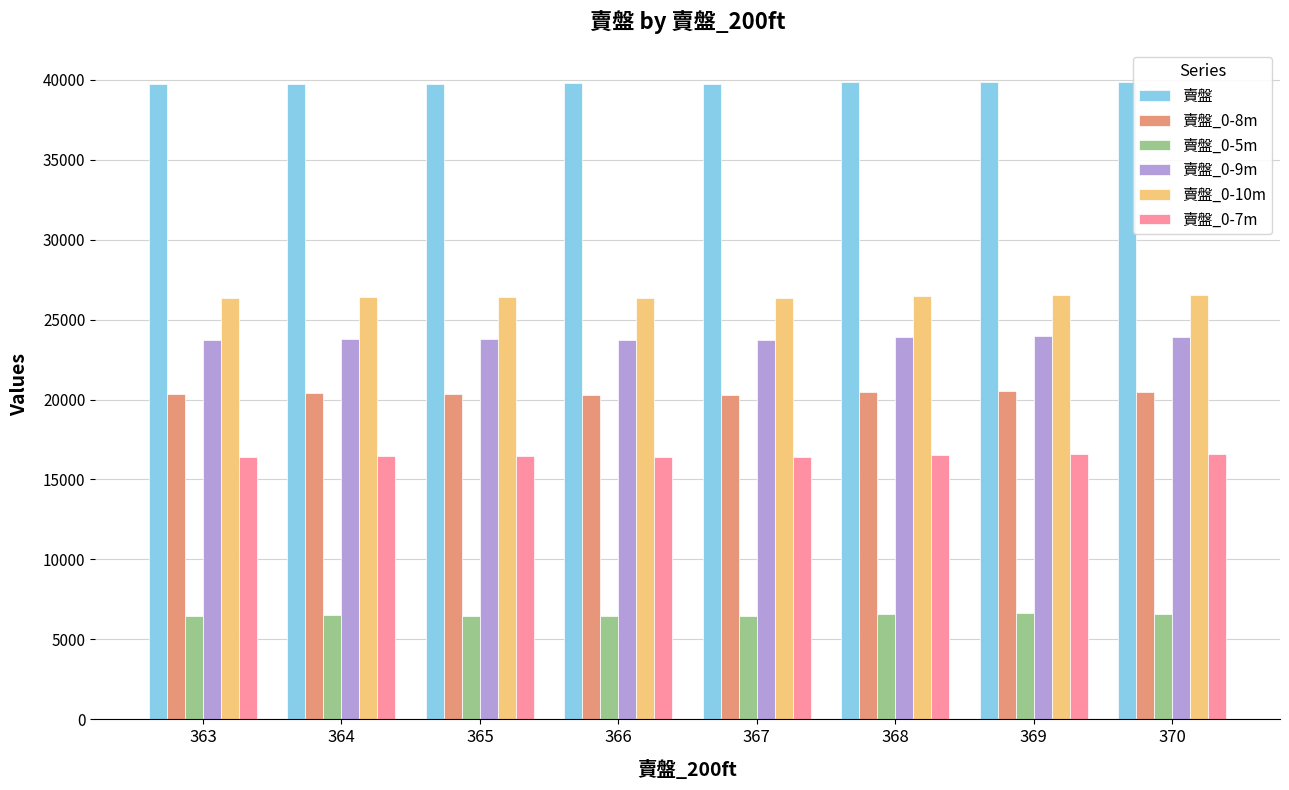

Count the number of categories in the chart.

8